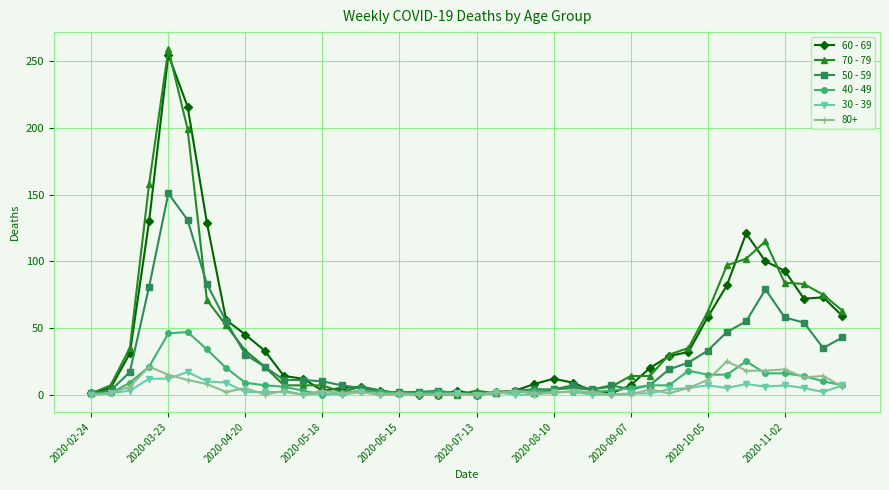

True or false: 30 - 39 has more than 0 points higher than both neighbors.

True